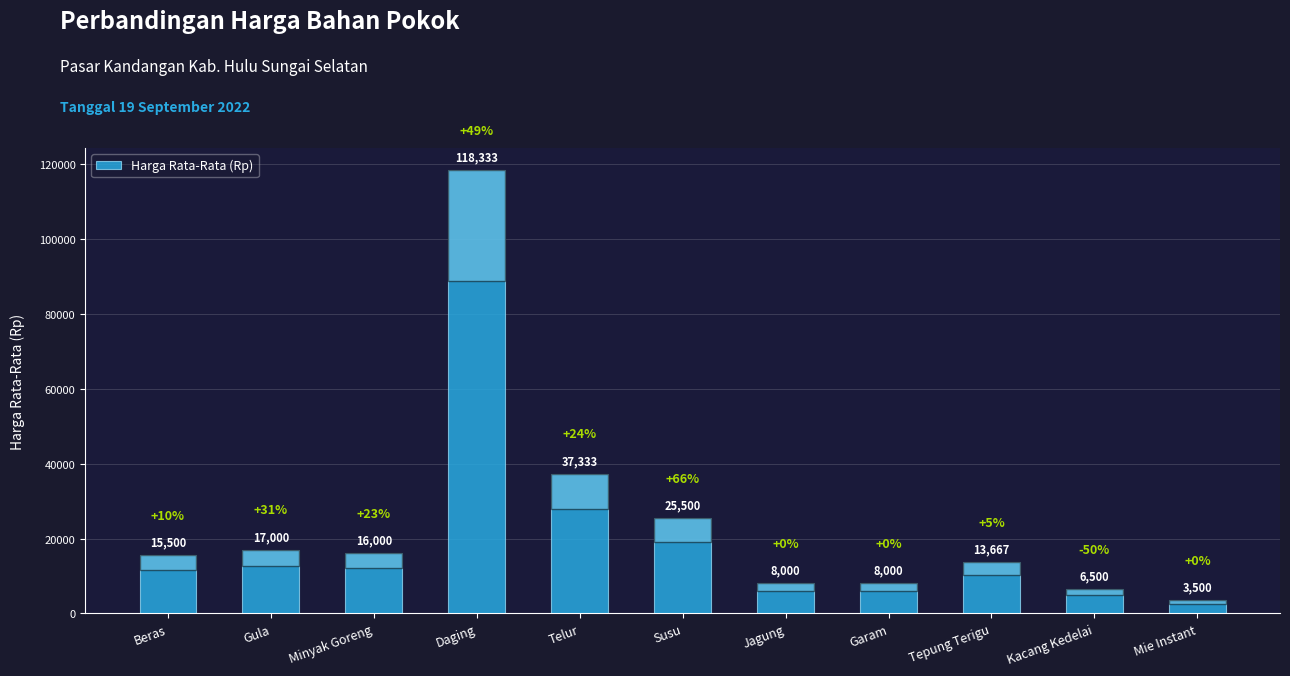

Is it true that the value at Telur is 37333?

True